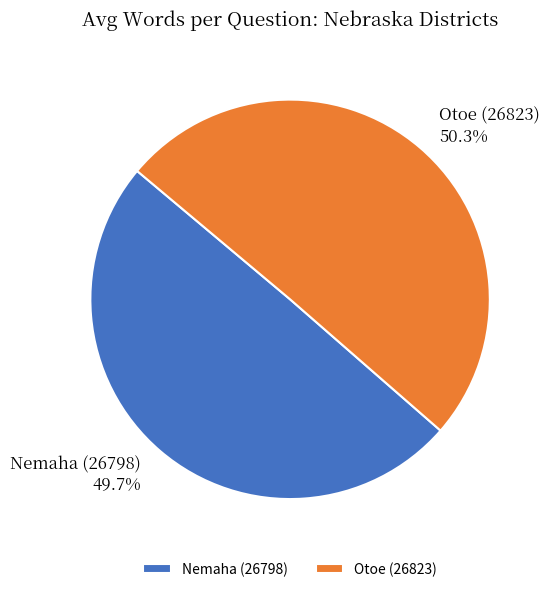

What percentage is NOT represented by Otoe (26823)?

49.7%